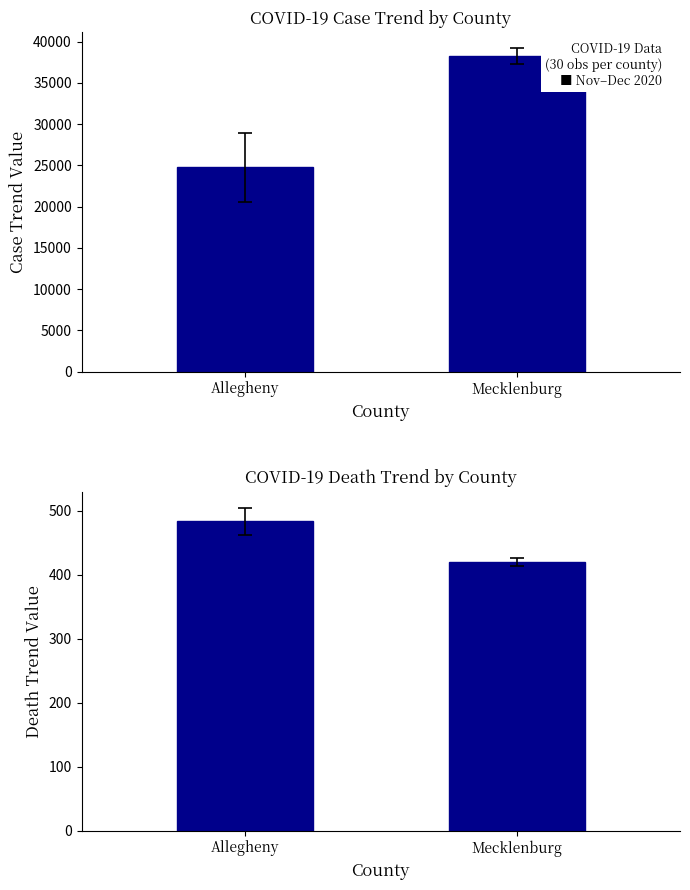

Which series has the largest range (max minus min)?

CaseTrendValue